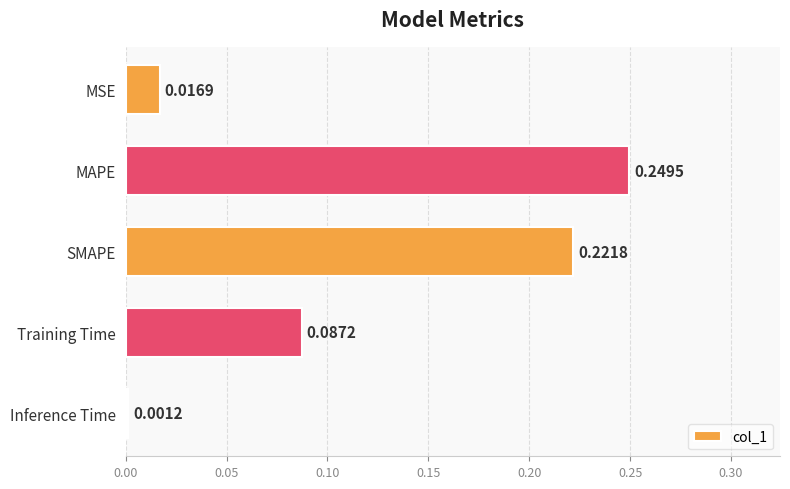

Which has a higher value, SMAPE or MSE?

SMAPE